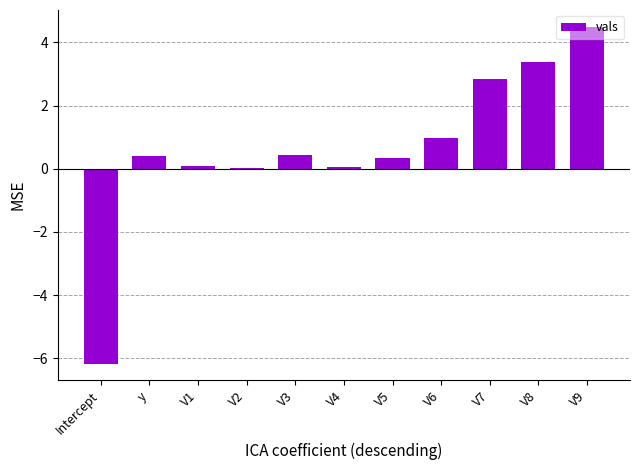

Is it true that the value at V9 is 7.5?

False